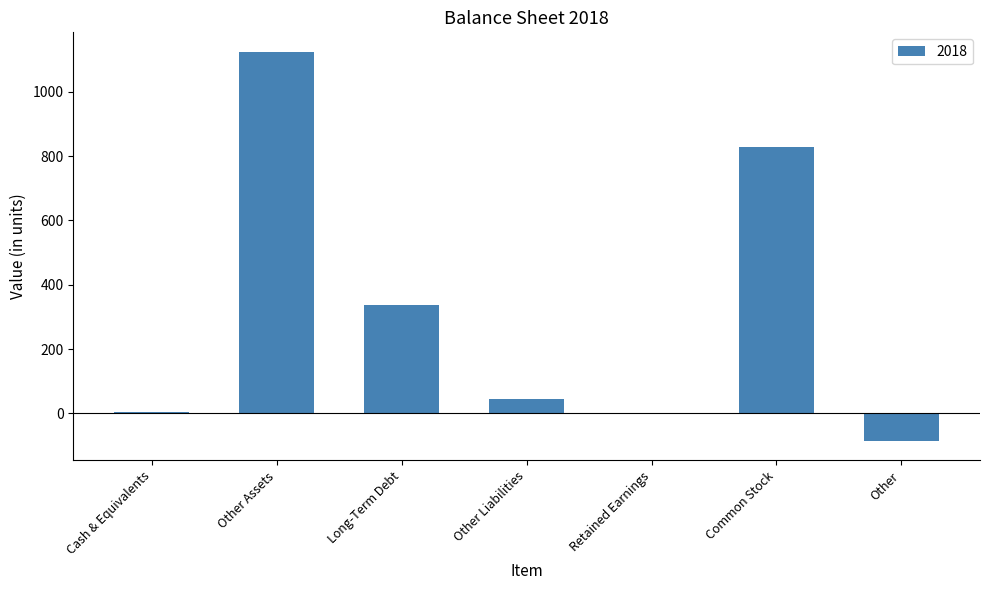

Which category has the highest value across all series?

Other Assets